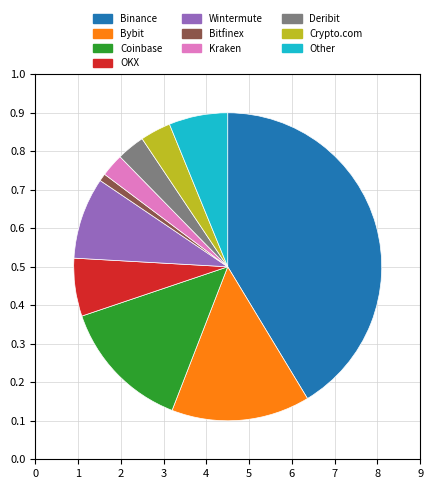

To the nearest percent, what is the difference between the largest and smallest slice percentages?

41%